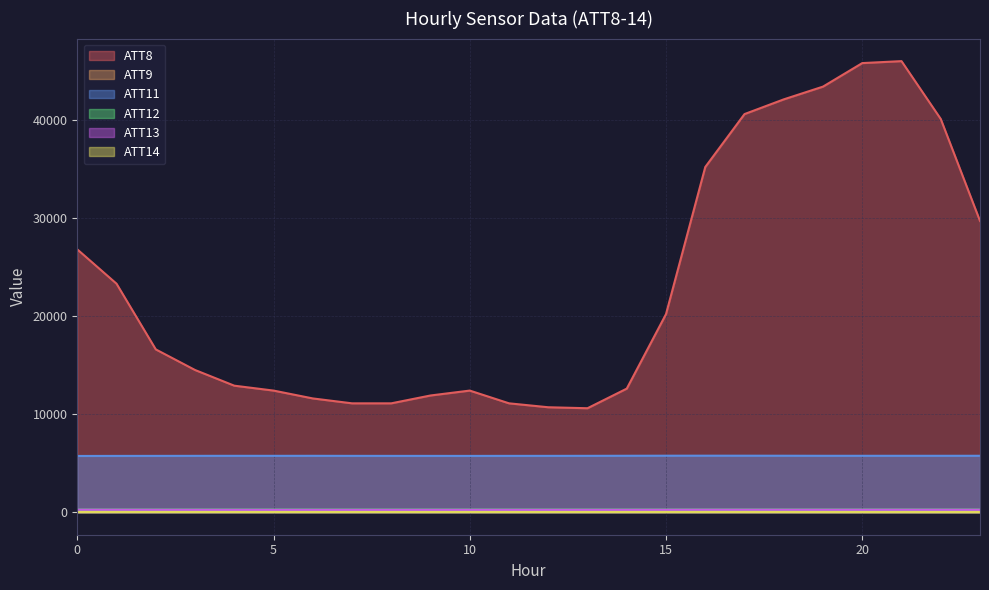

What value does the ATT11 series have at 8?

5740.6